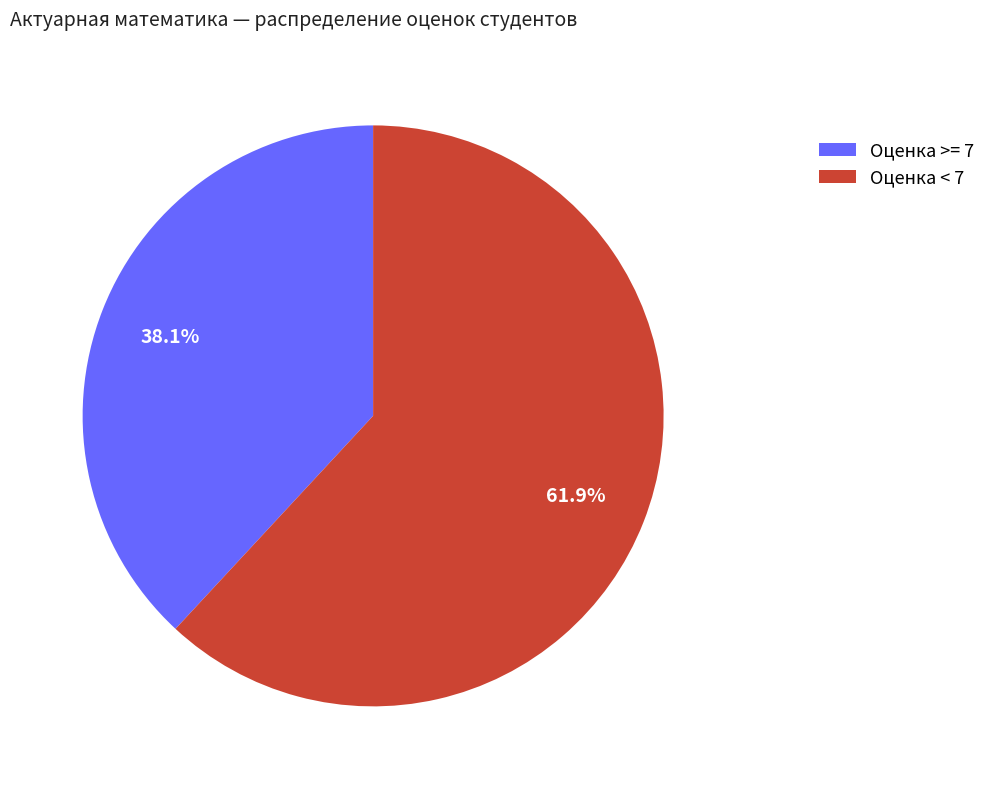

Rank the categories by value from lowest to highest.

Оценка >= 7, Оценка < 7